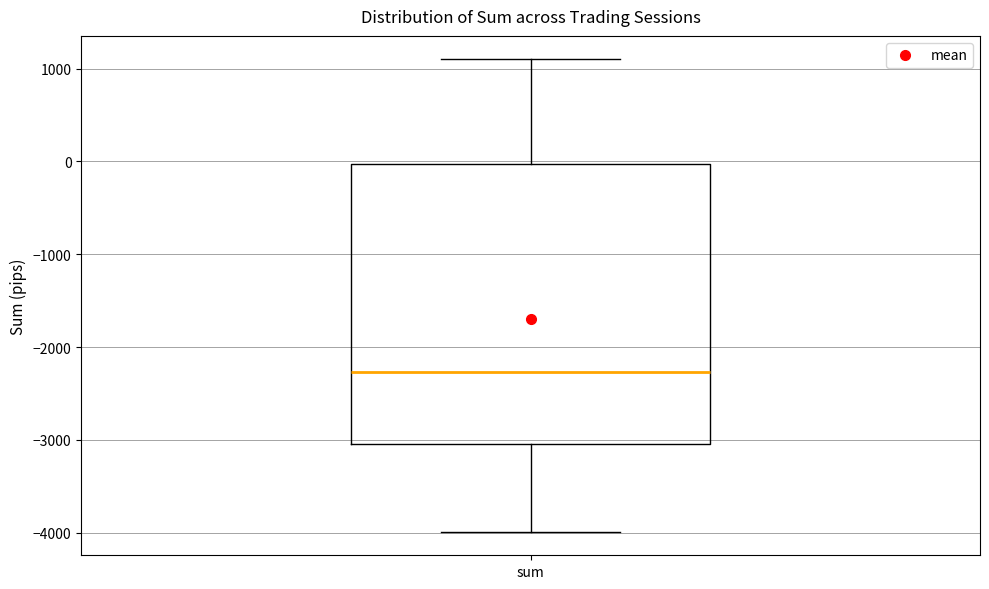

Read this box plot against the y-axis: the position of the median line, the range covered by the box, and the ends of both whiskers. The values are not printed on the chart, so give them approximately, as read against the axis.

median -2300, box -3000 to 0, whiskers -4000 to 1100